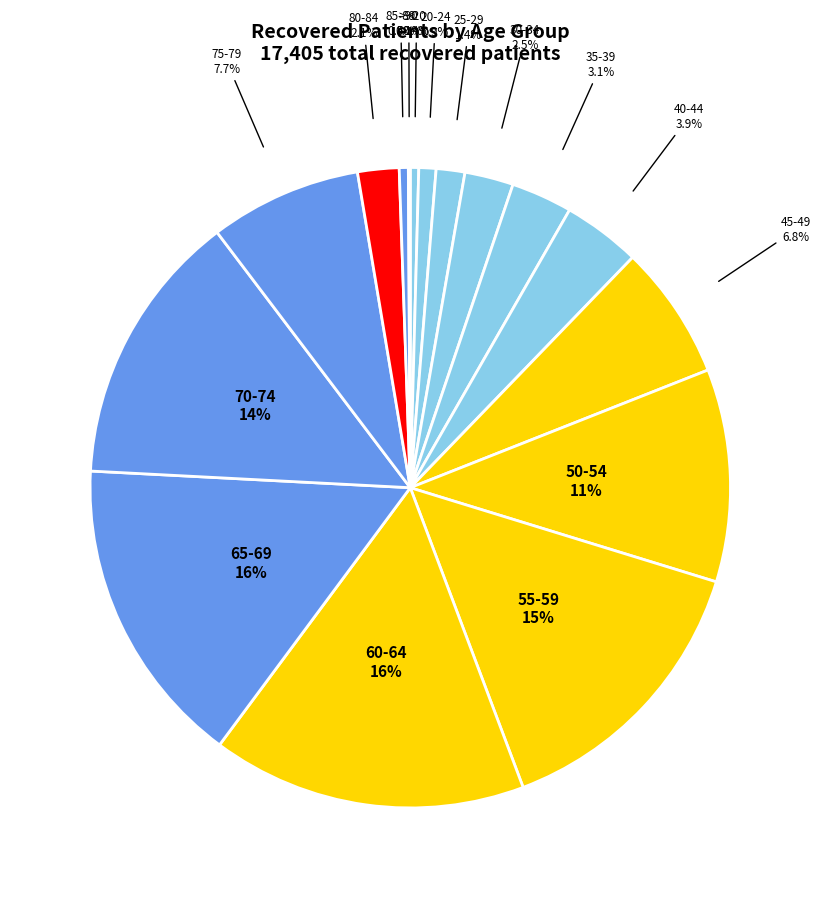

Is there any slice that represents more than half of the pie?

No